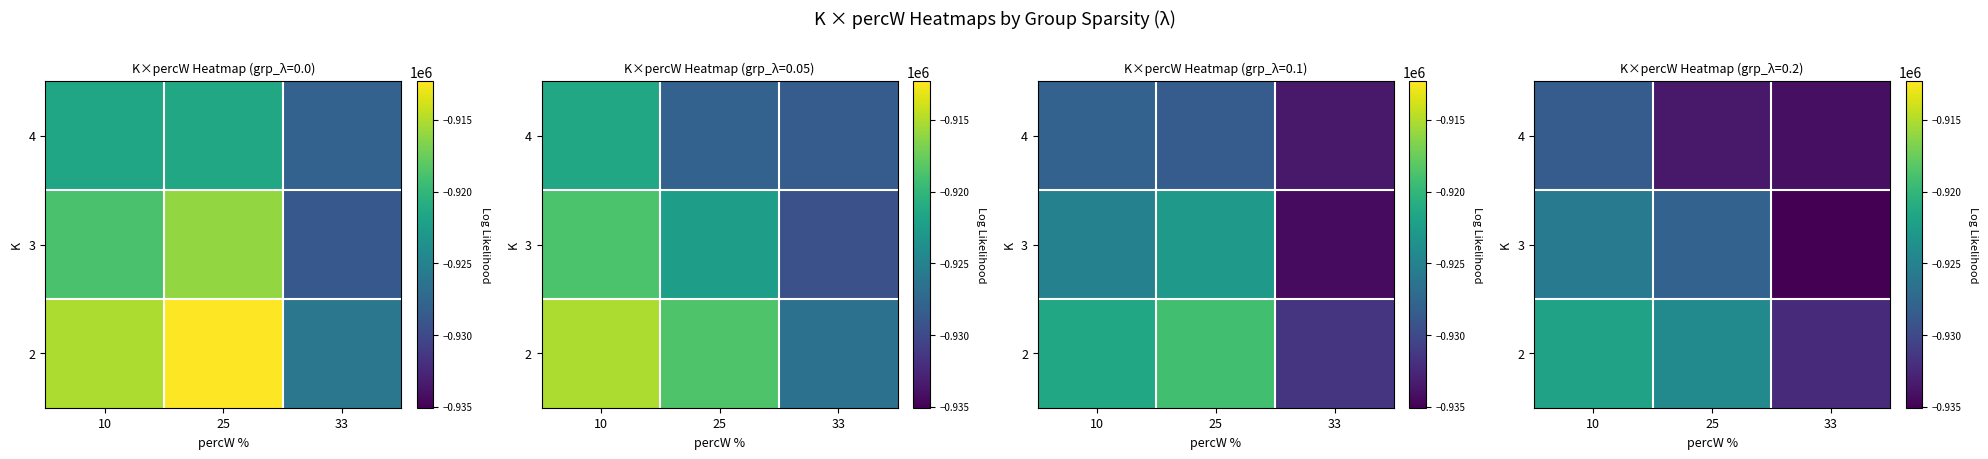

Count the number of data series in this chart.

3